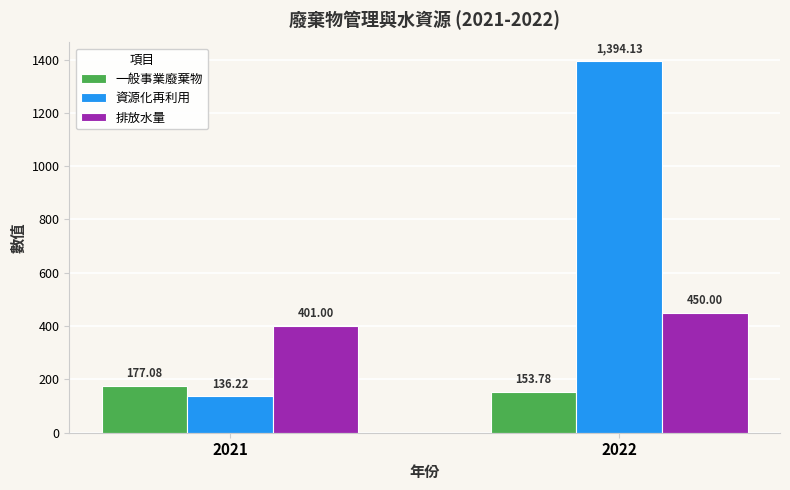

Is it true that 一般事業廢棄物 equals 78.1 at 2022?

False